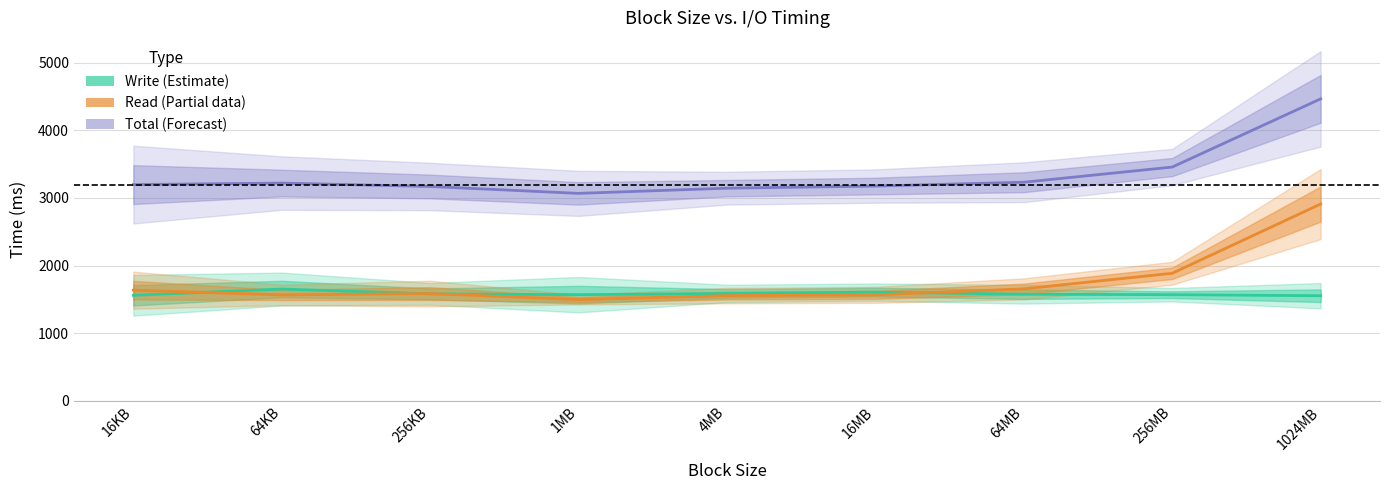

How many data points in Write (Estimate) are above 1576?

5